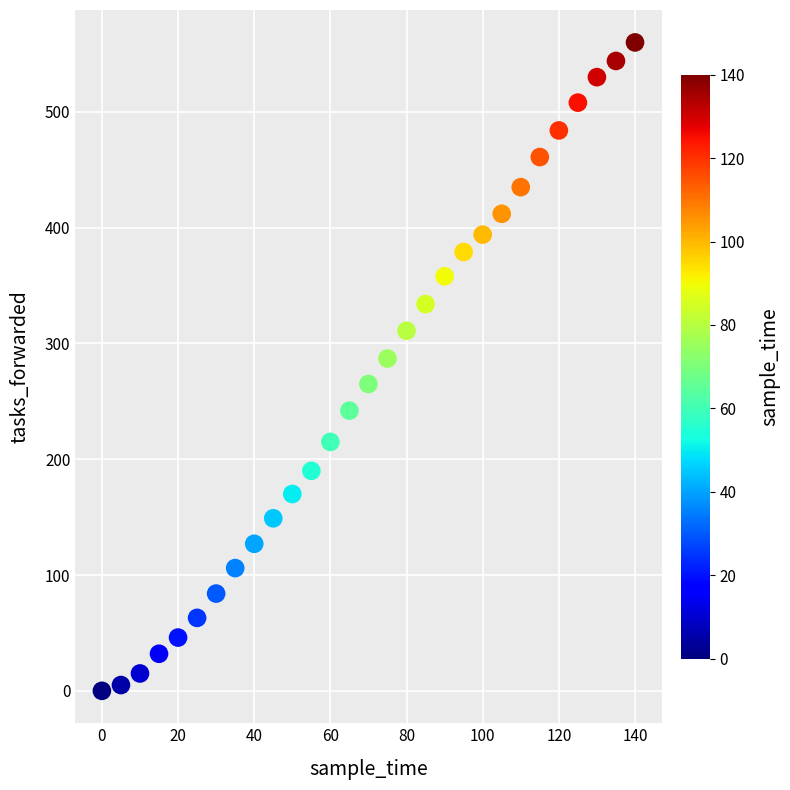

What is the range of X values (max minus min)?

140